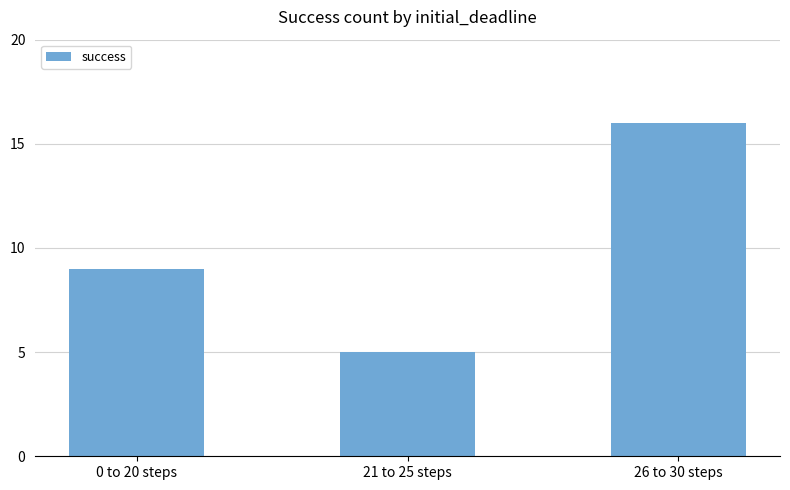

What is the minimum value shown in the chart?

5